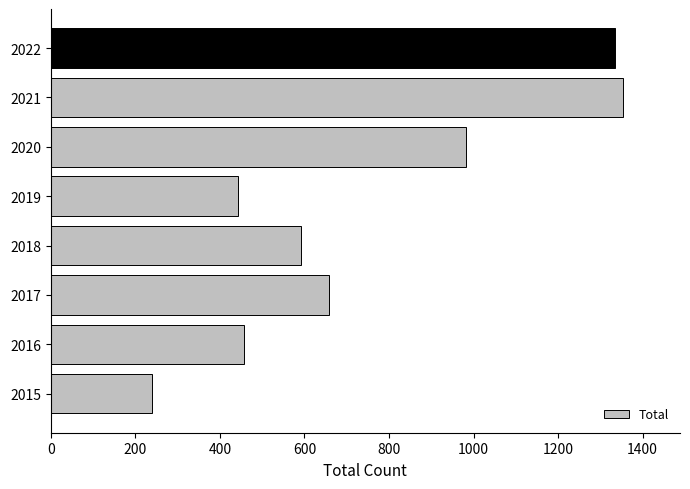

True or false: the data shows 722 at 2019.

False